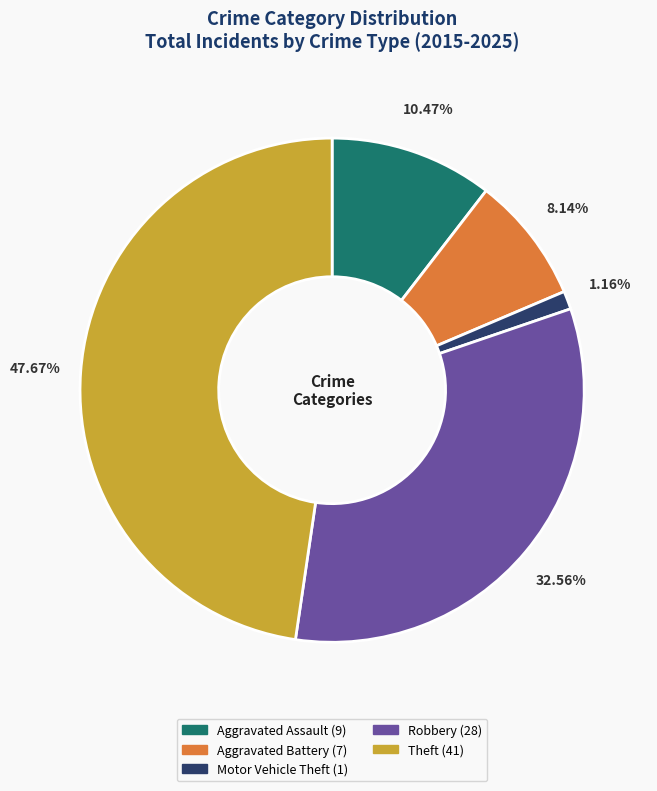

The Theft slice represents 48% of the pie. True or false?

True